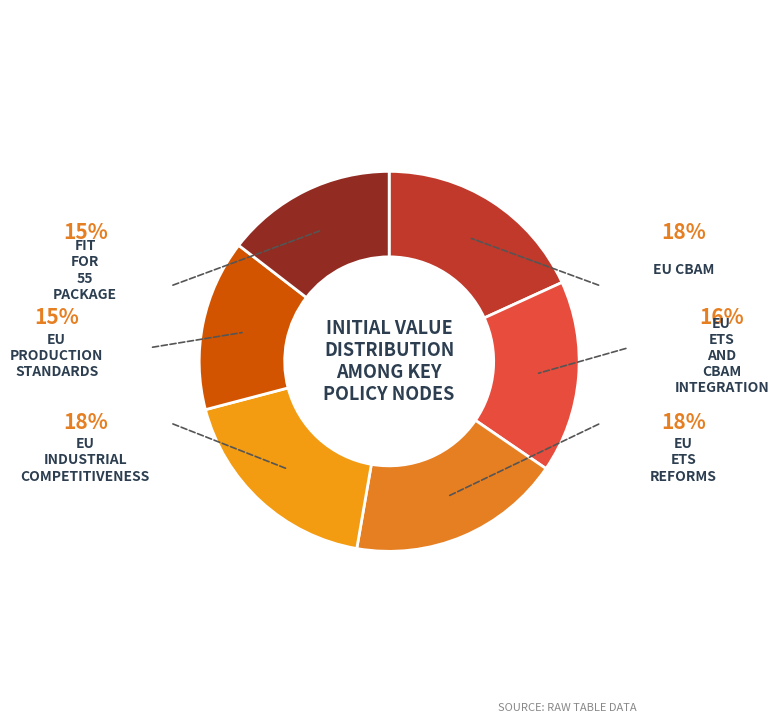

How many slices are in this pie chart?

6